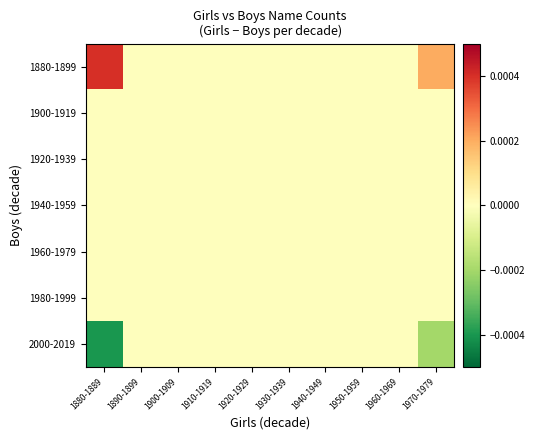

Which series has the largest total across all categories?

1880-1899